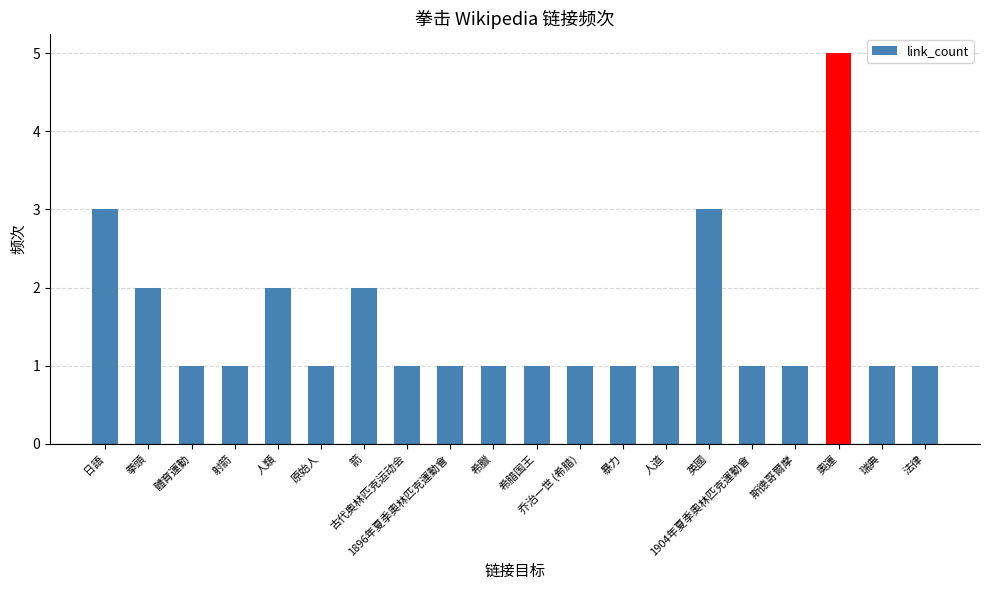

What is the smallest value displayed?

1